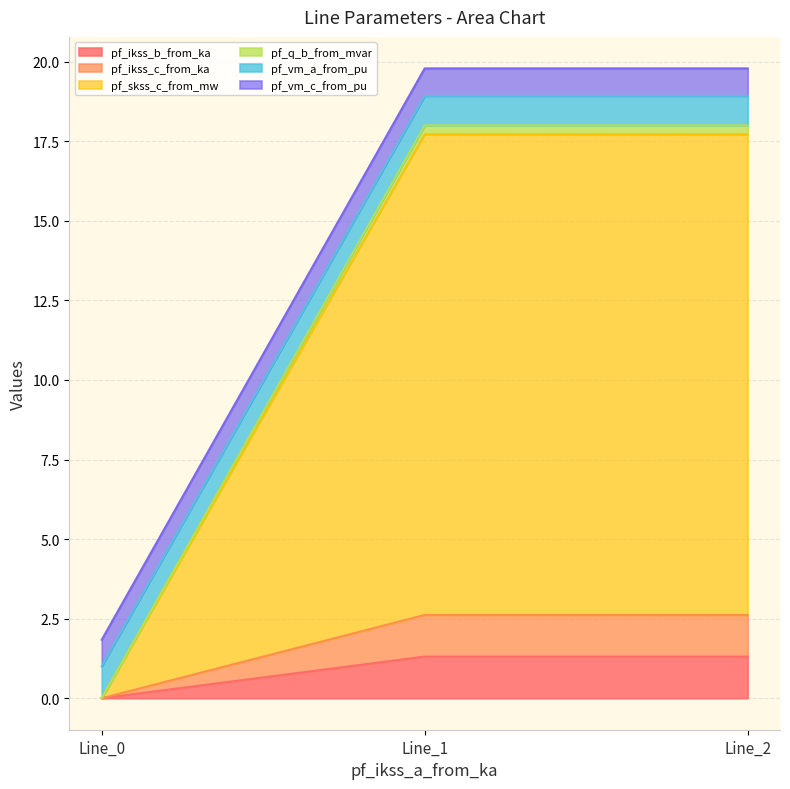

At which category is the sum across all series the highest?

Line_2